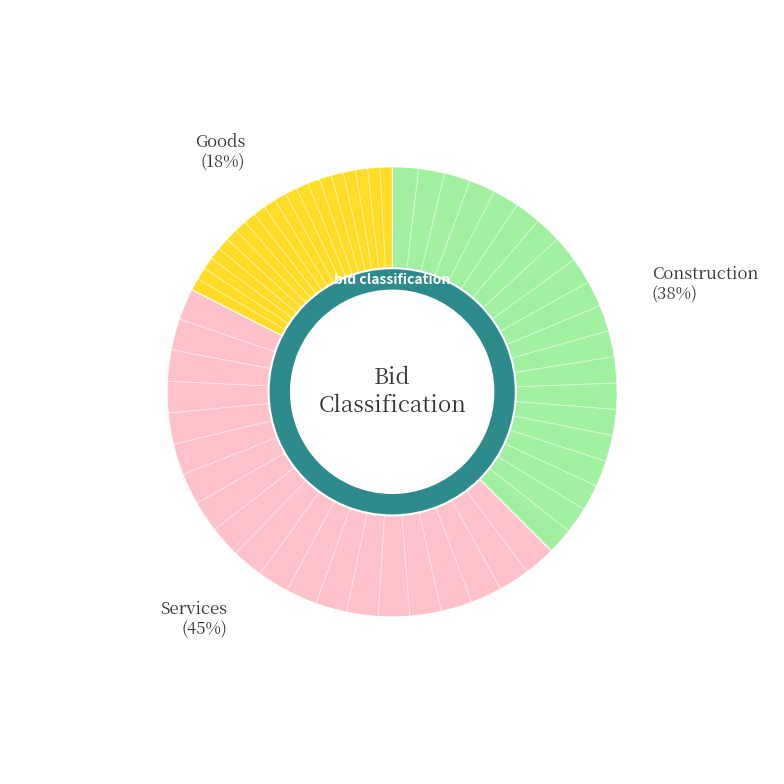

What percentage is the Request For Tender slice, to the nearest percent?

24%